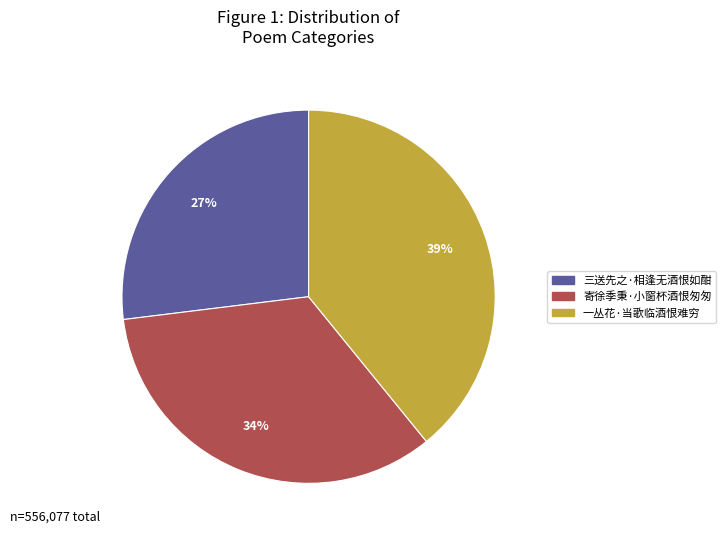

Is it true that 一丛花·当歌临酒恨难穷 is 39% of the pie?

True